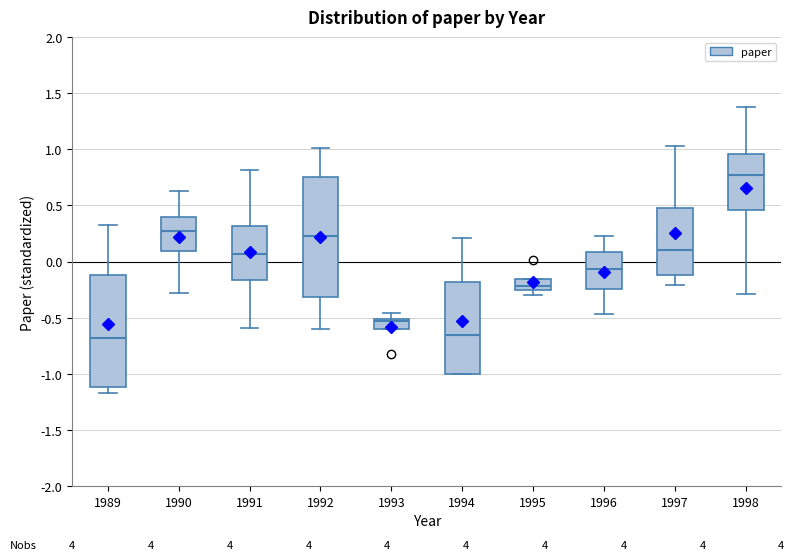

Which box has the highest median line?

1998